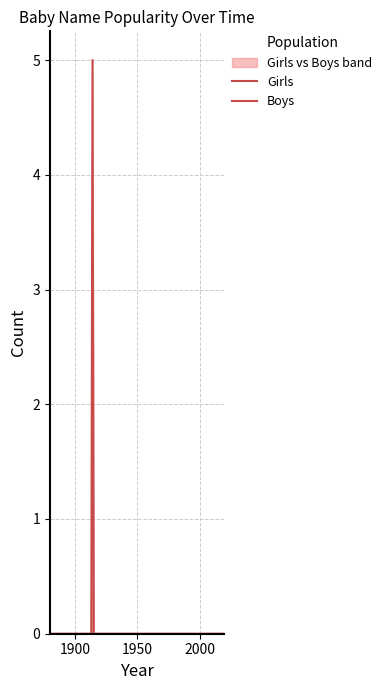

At how many categories does at least one series exceed 2?

1